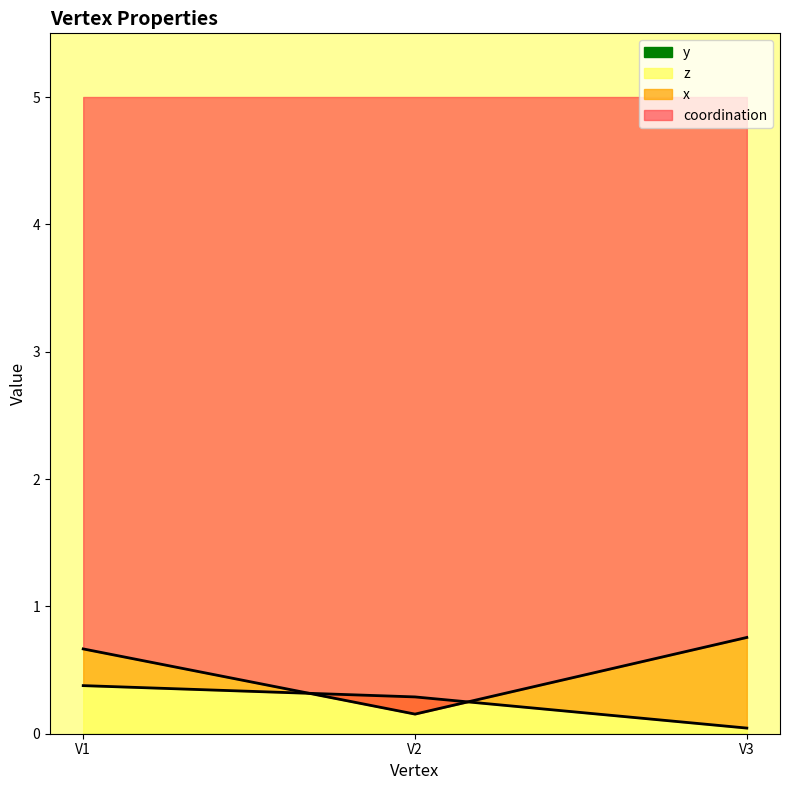

At which label does z reach its minimum?

V3